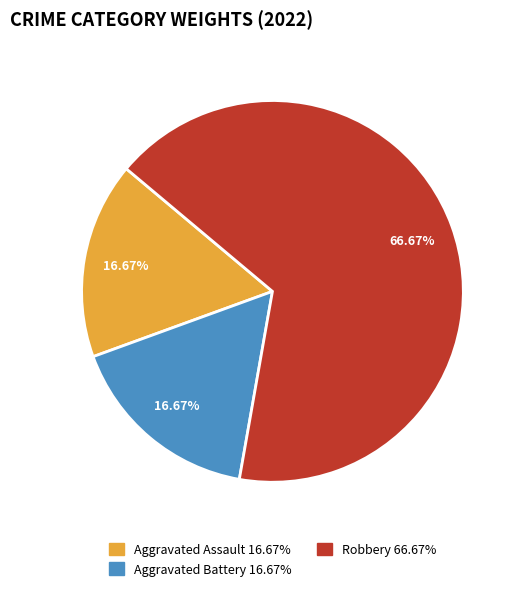

To the nearest percent, what percentage of the pie is Aggravated Battery?

17%